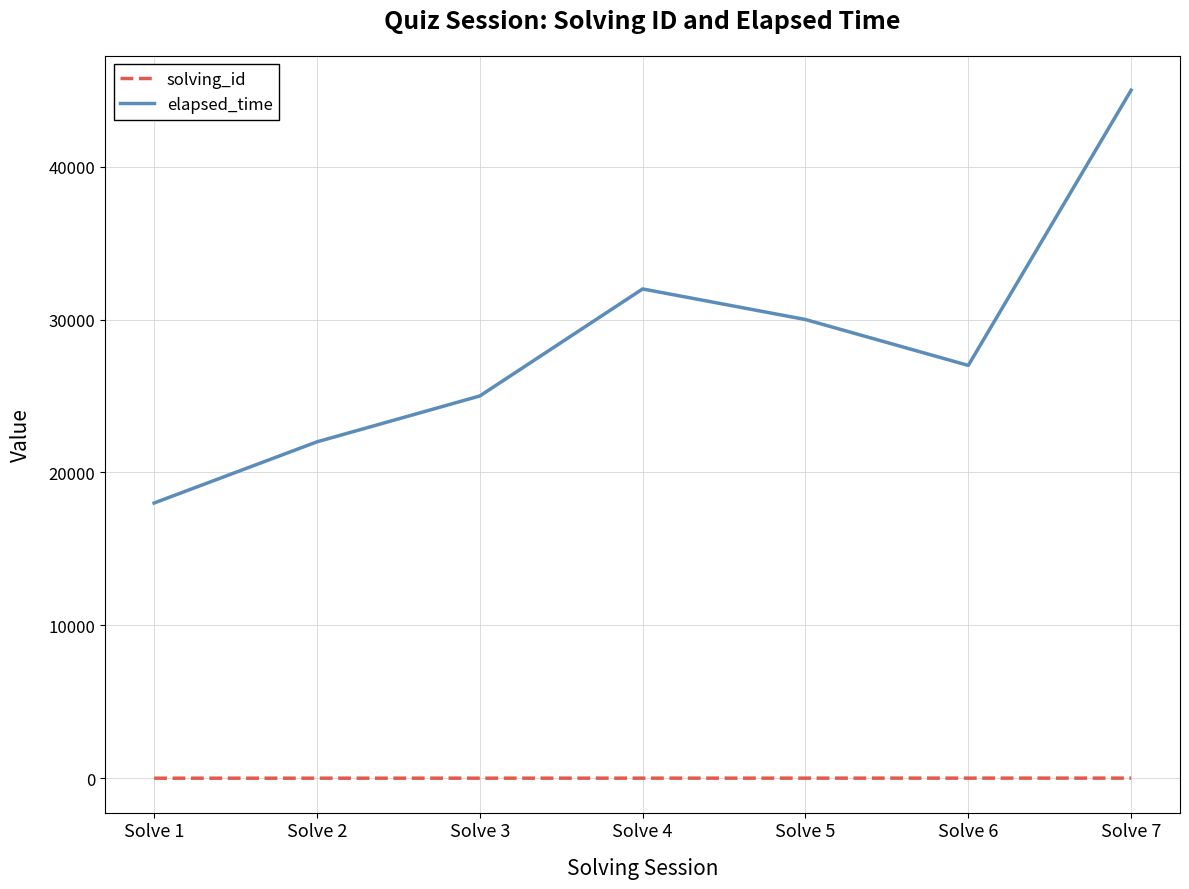

Where is the first local maximum for elapsed_time?

Solve 4